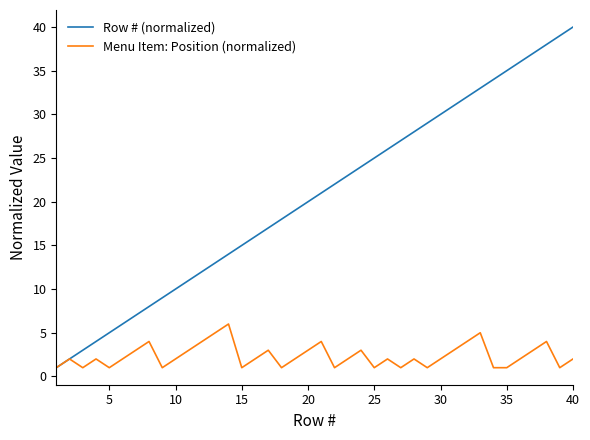

True or false: Row # (normalized) has more than 2 interior local peaks.

False